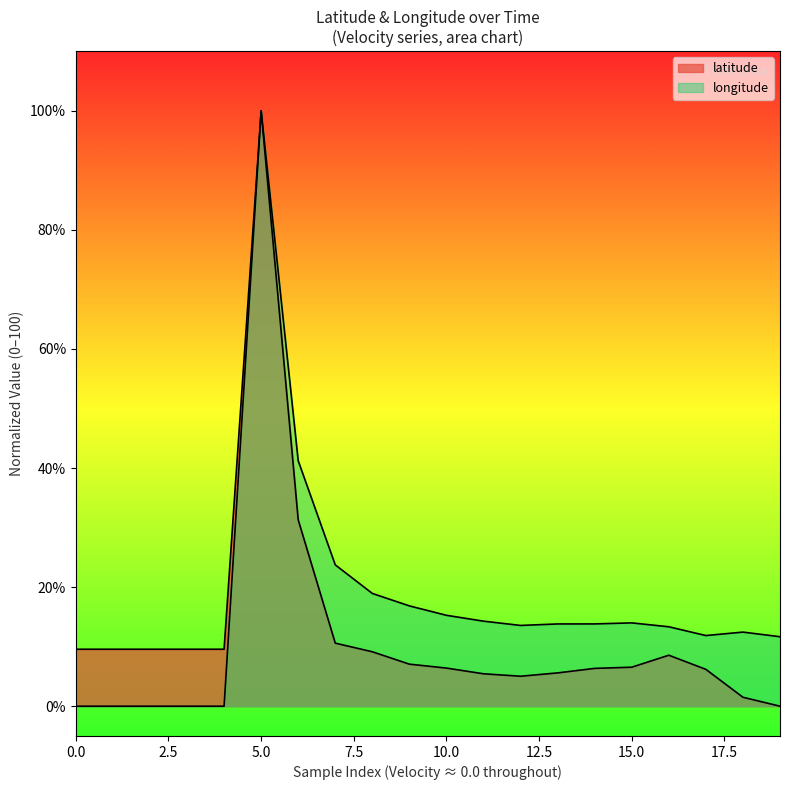

Which label corresponds to the smallest value in the chart?

19